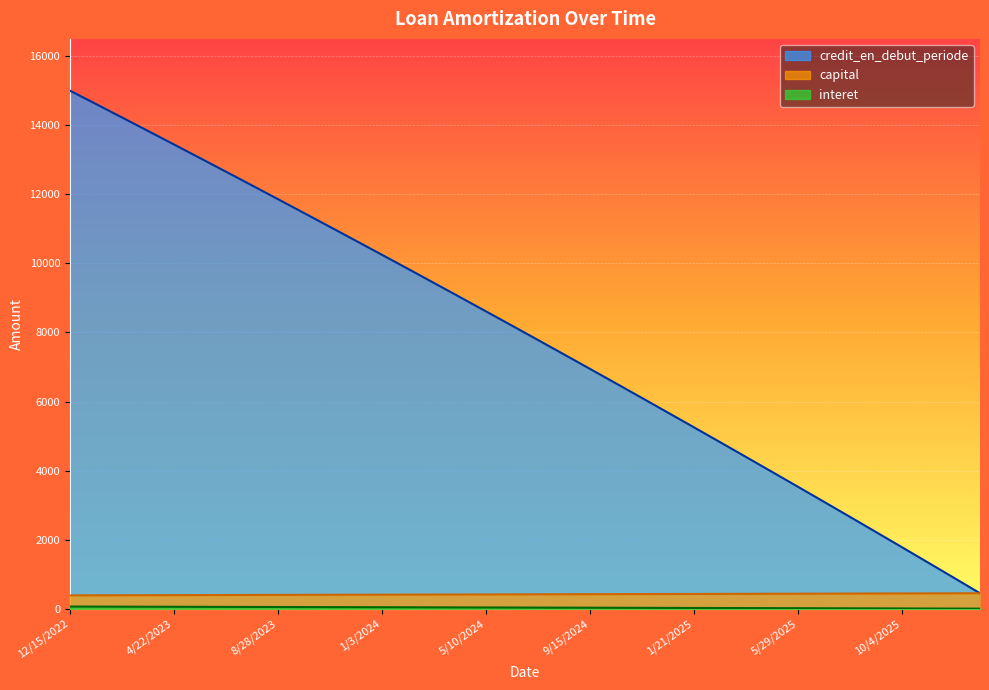

What is the greatest value displayed?

15000.0